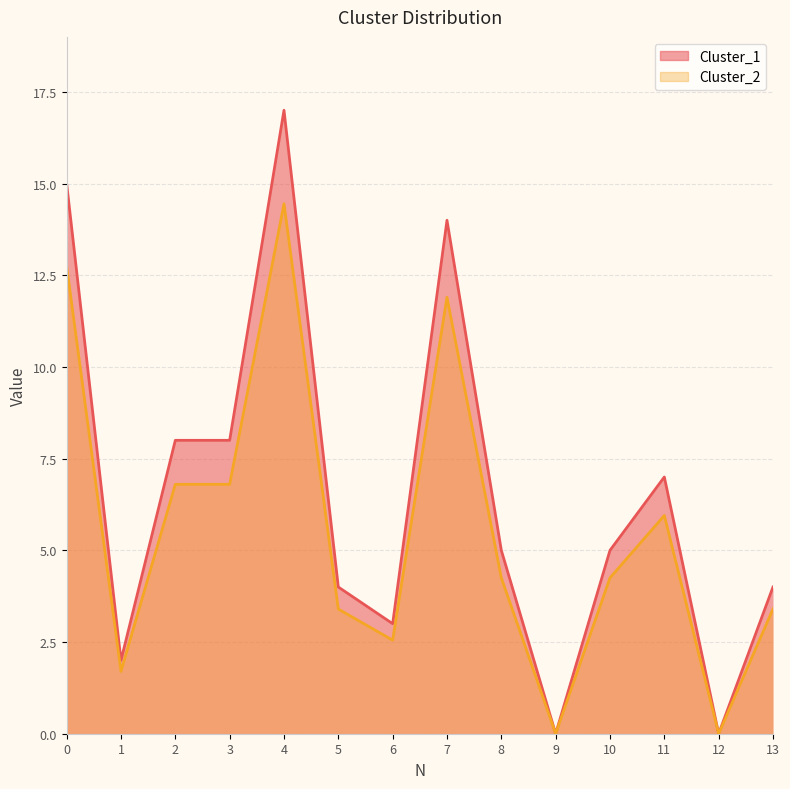

Which has a higher value, 8 or 3?

3